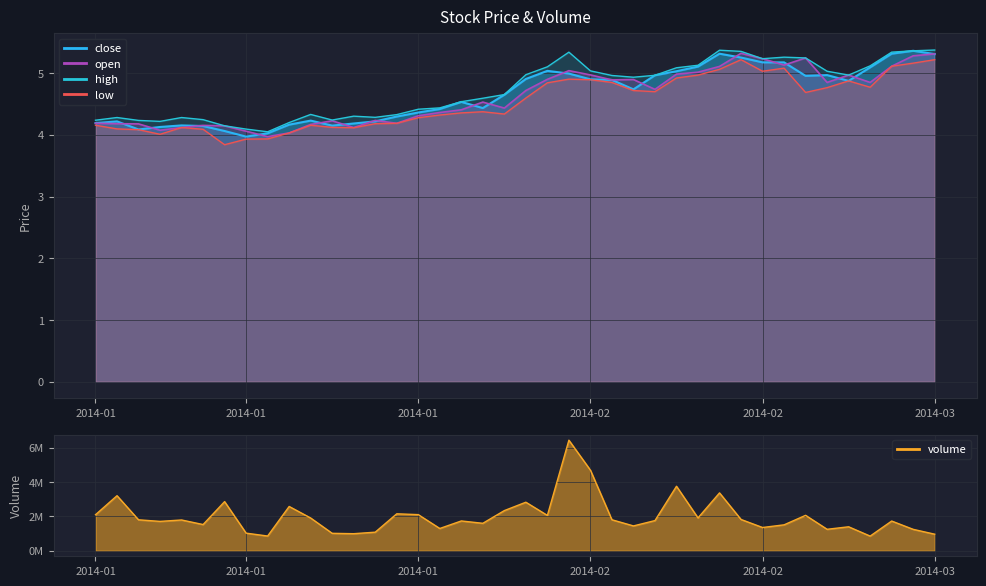

True or false: open and high cross at least once.

False